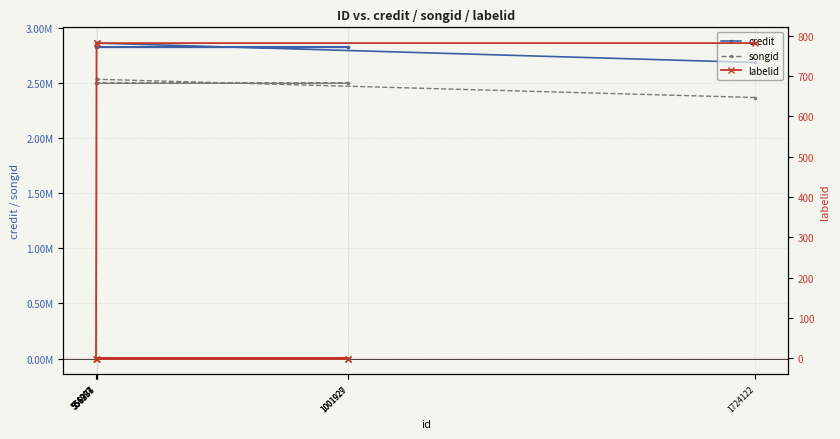

What position from the right is 1001927?

1